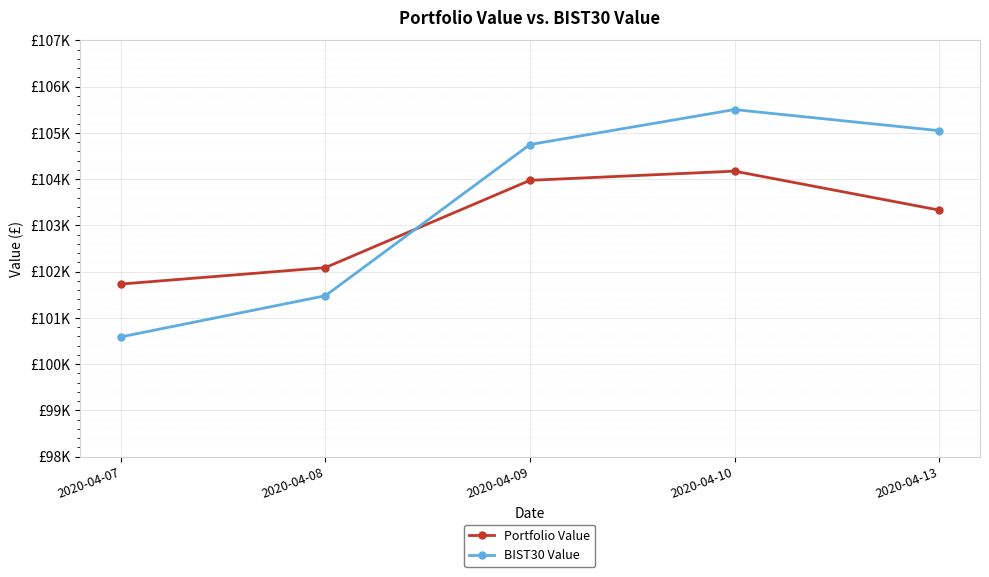

What is the sum of the Portfolio Value values at 2020-04-08 and 2020-04-13?

205421.3